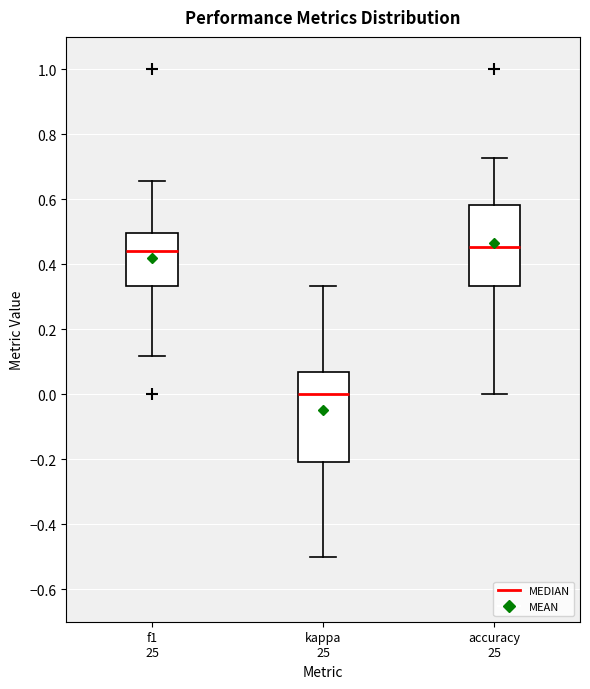

Which box has the lowest median line?

kappa 25